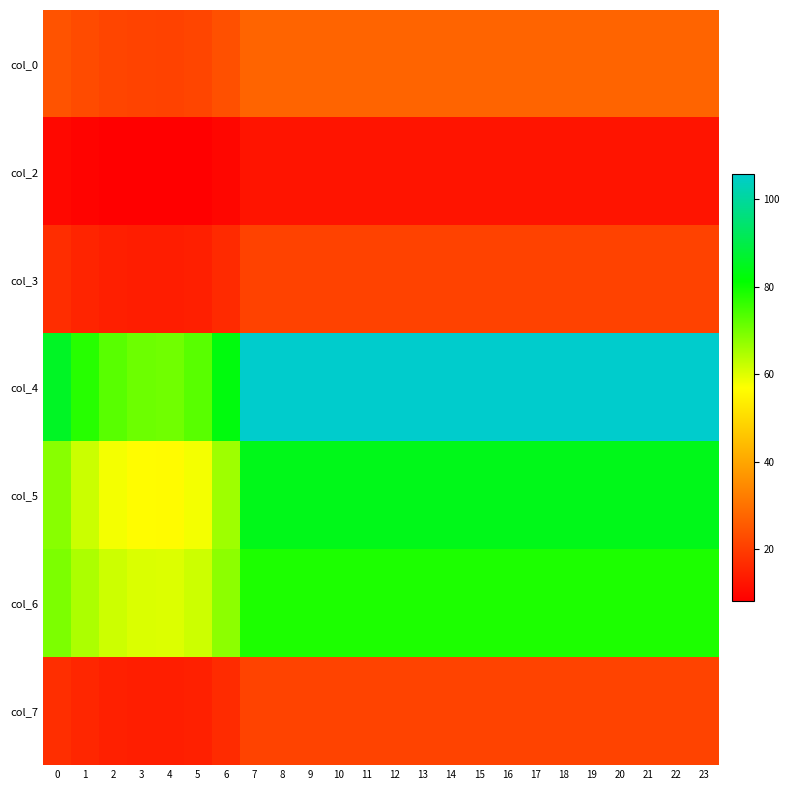

How many distinct data groups are displayed?

7